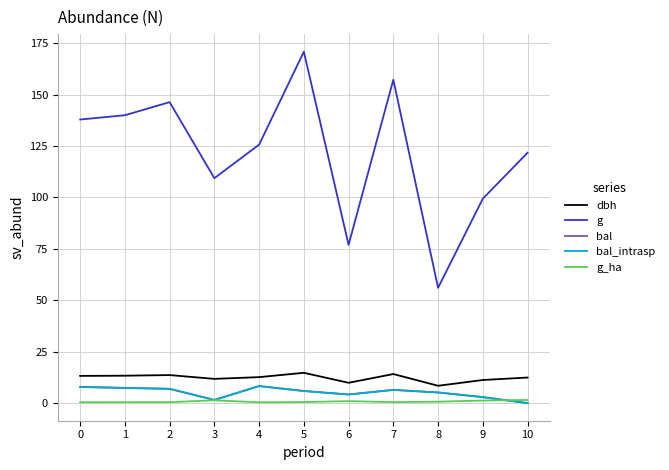

What is the difference between the dbh values at 10 and 8?

4.0